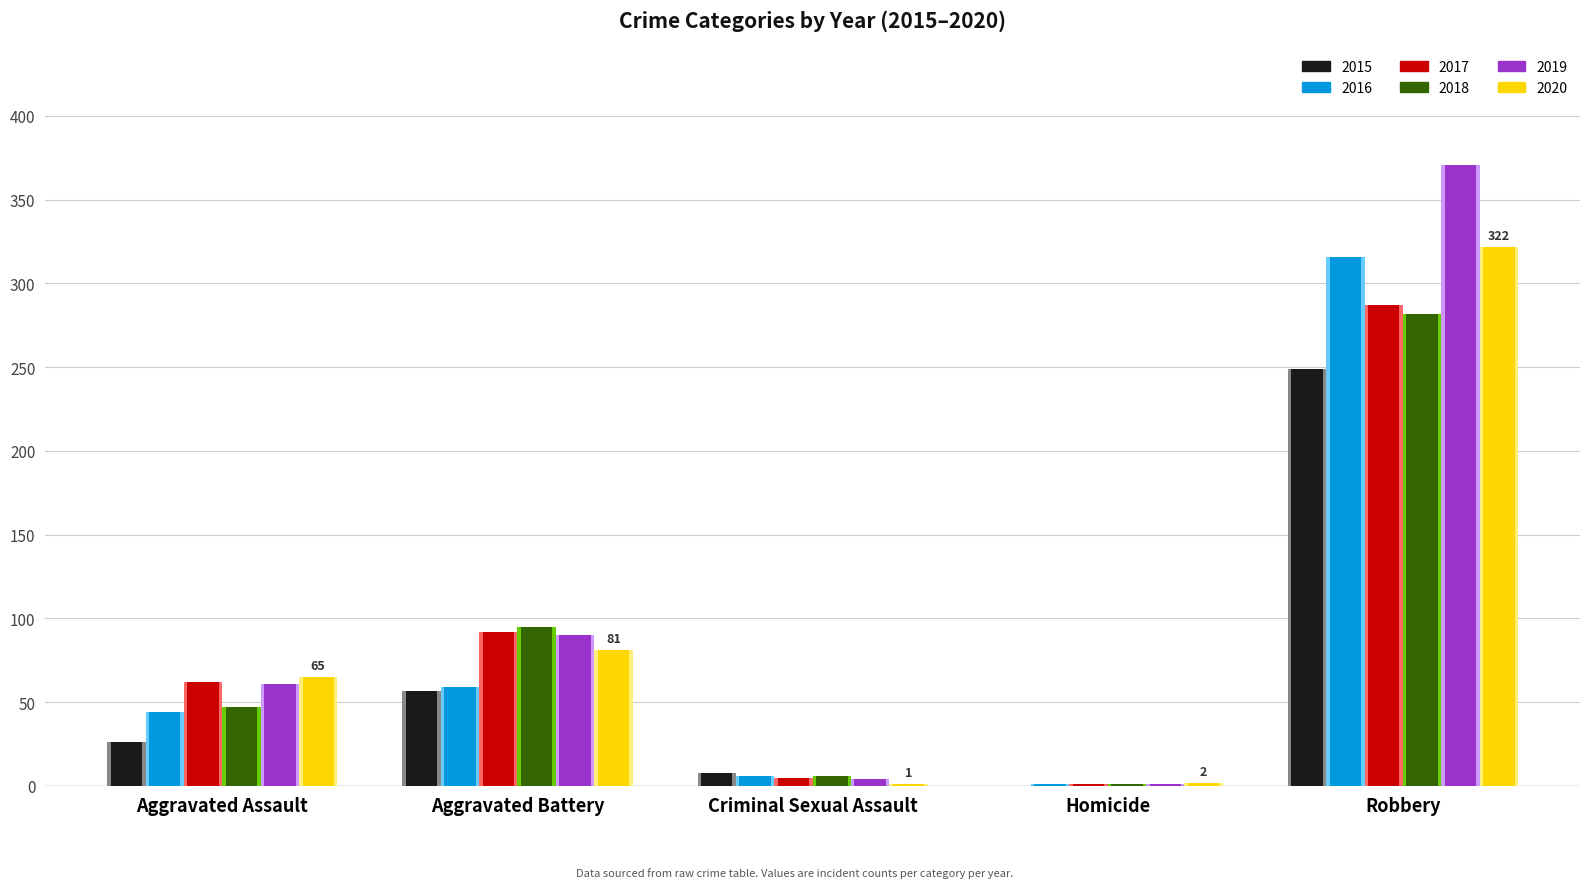

How many values in 2015 are above zero?

4